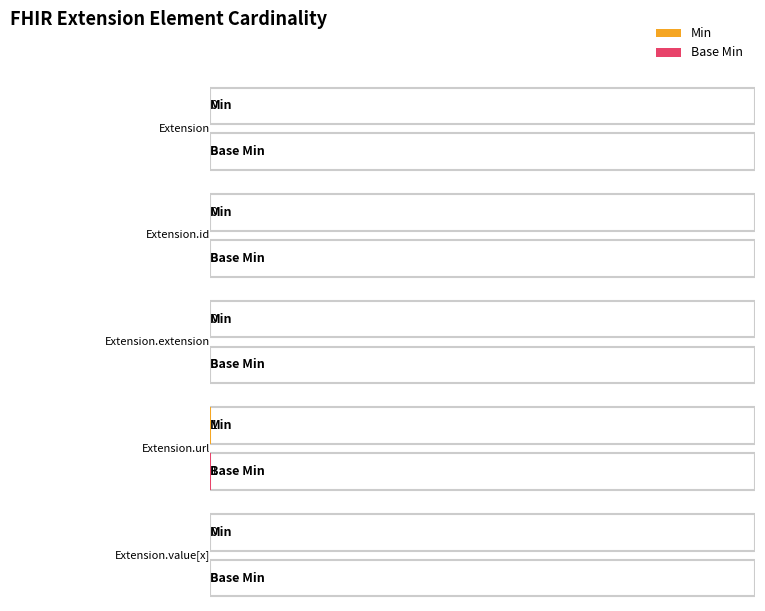

Is it true that Min equals 0 at Extension.extension?

False